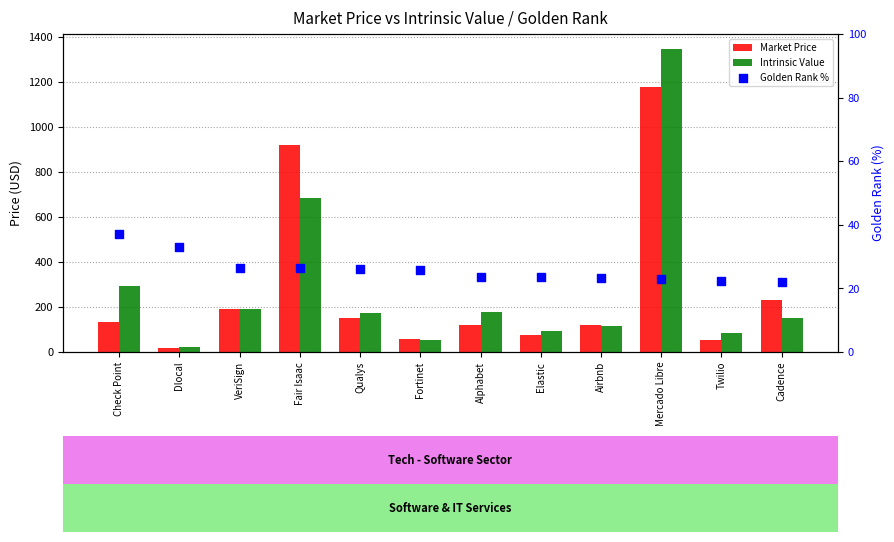

What are all the series names shown in the legend?

Market Price, Intrinsic Value, Golden Rank %